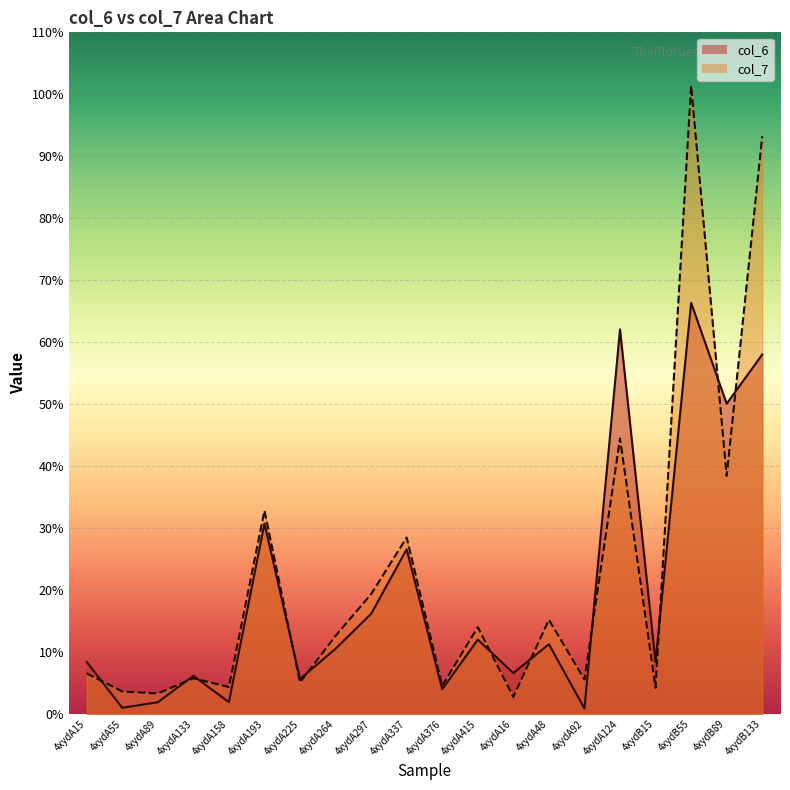

How many series are shown in this chart?

2